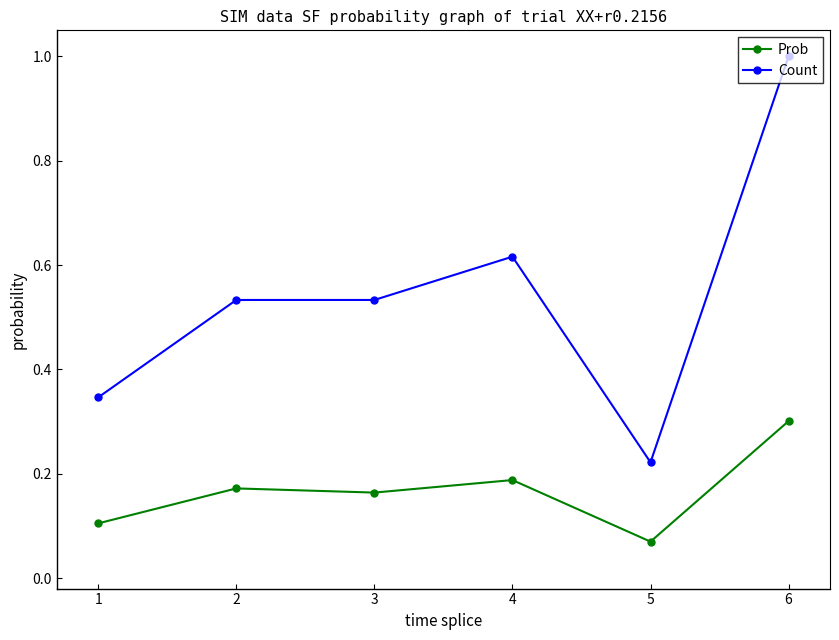

What is the maximum value shown in the chart?

1.0